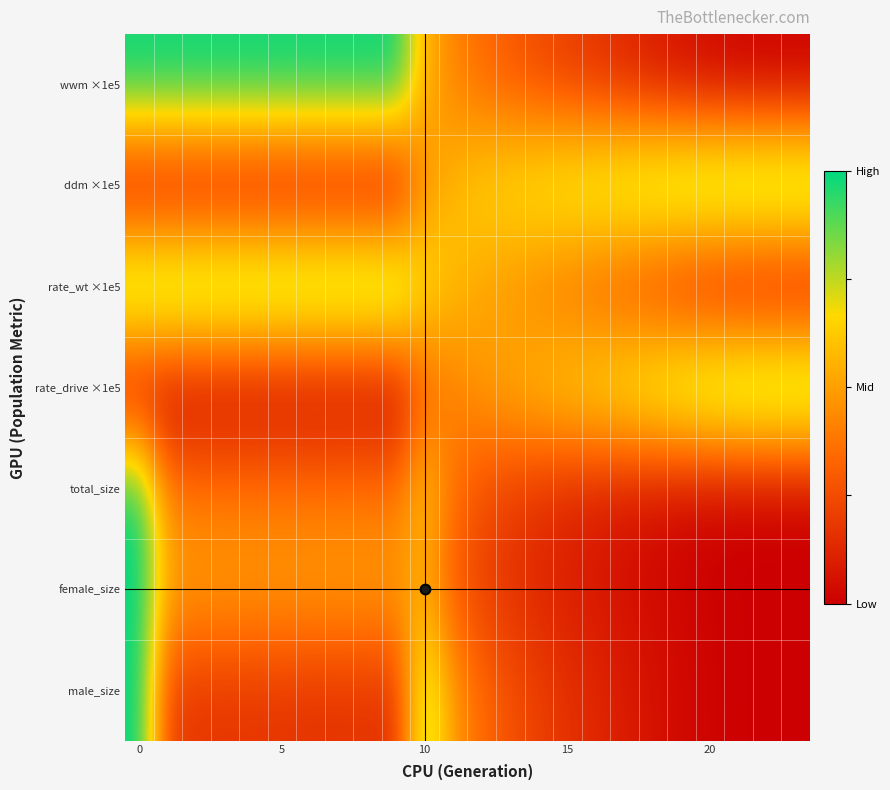

Which series has the largest total across all categories?

rate_wt ×1e5